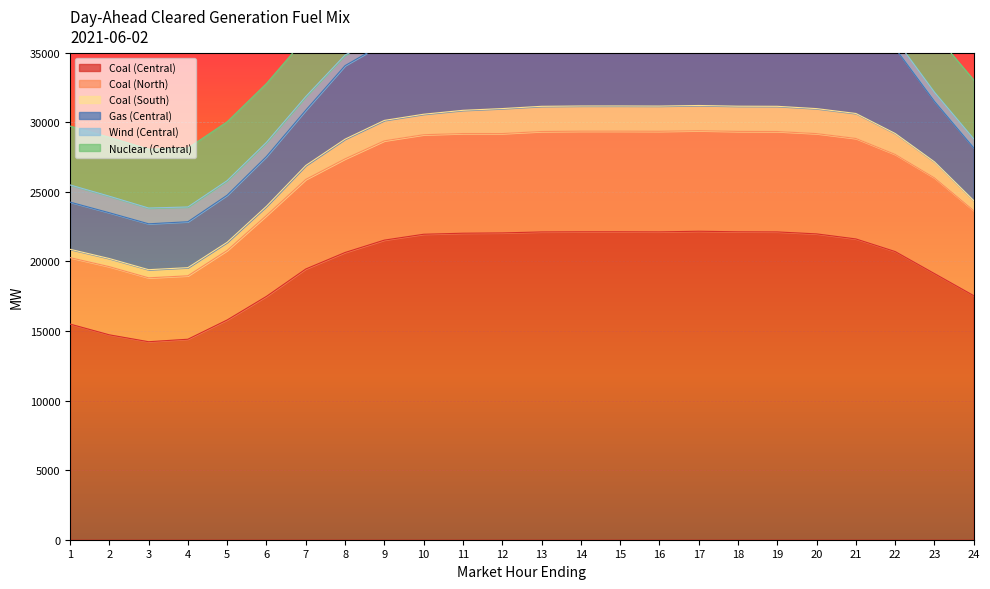

The value of Coal (Central) at 19 is 14308.8. True or false?

False